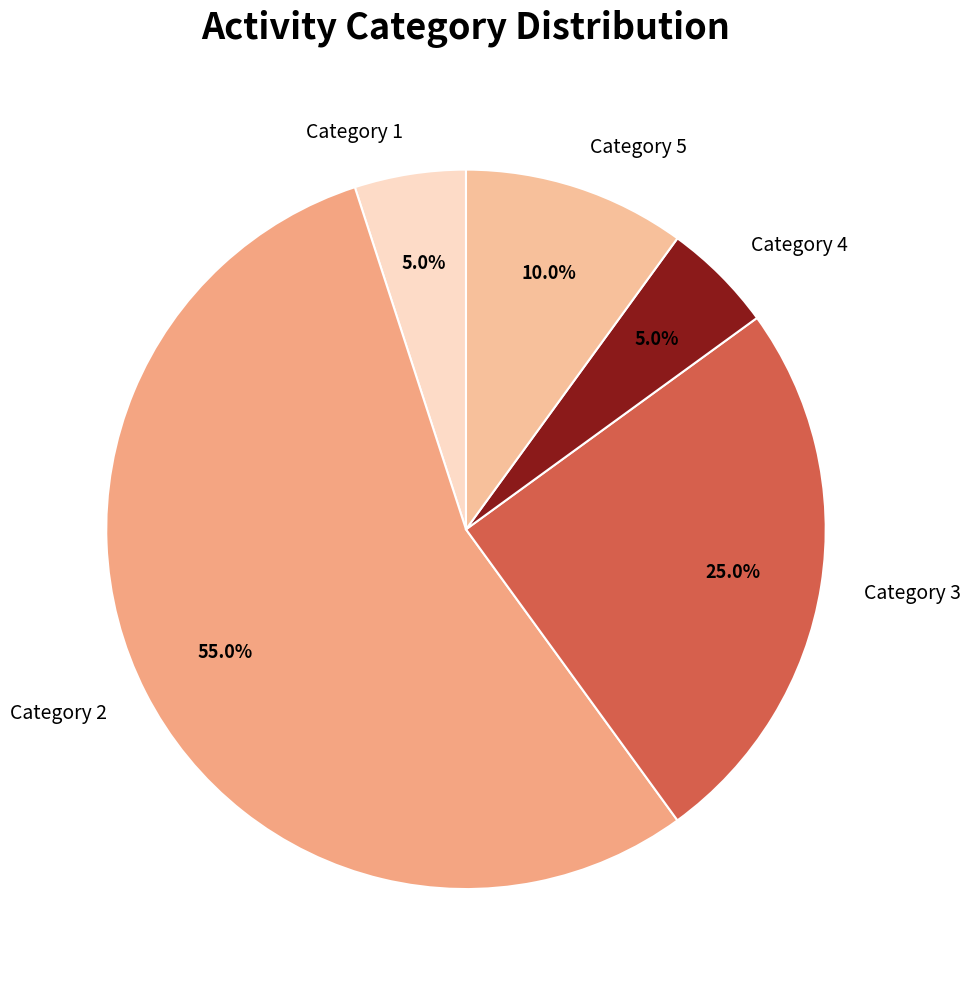

What portion of the pie excludes Category 5?

90.0%